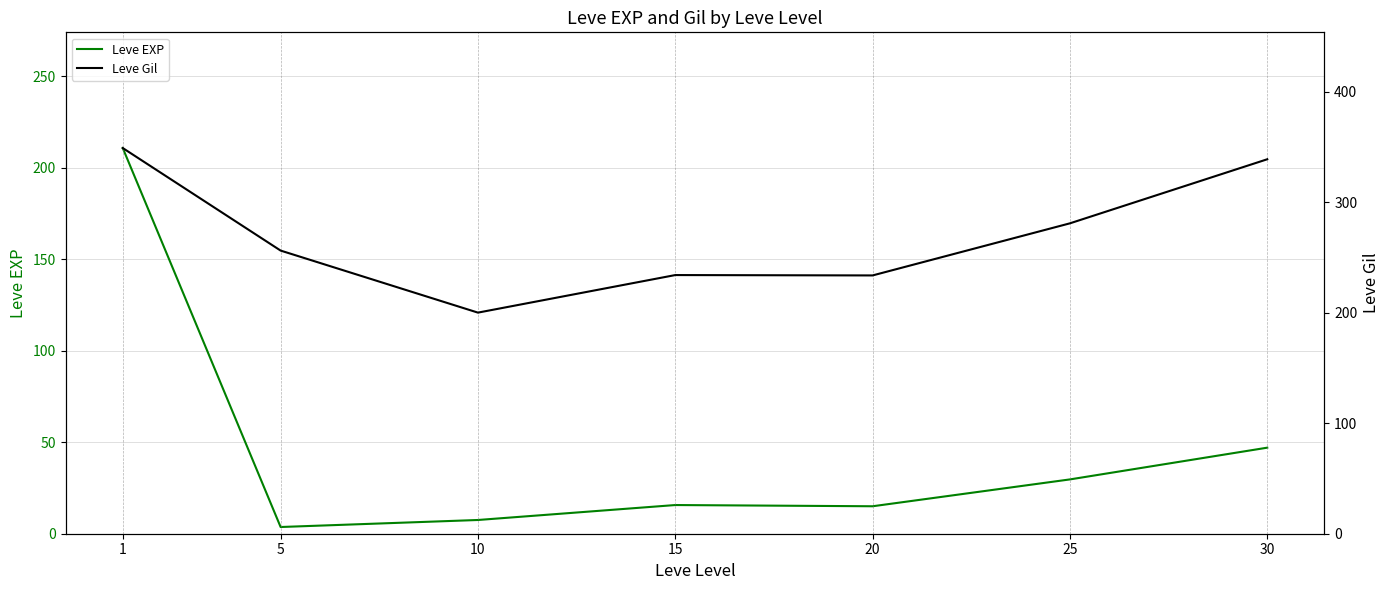

What is the difference between the second highest and second lowest values in the Leve EXP series?

39.5